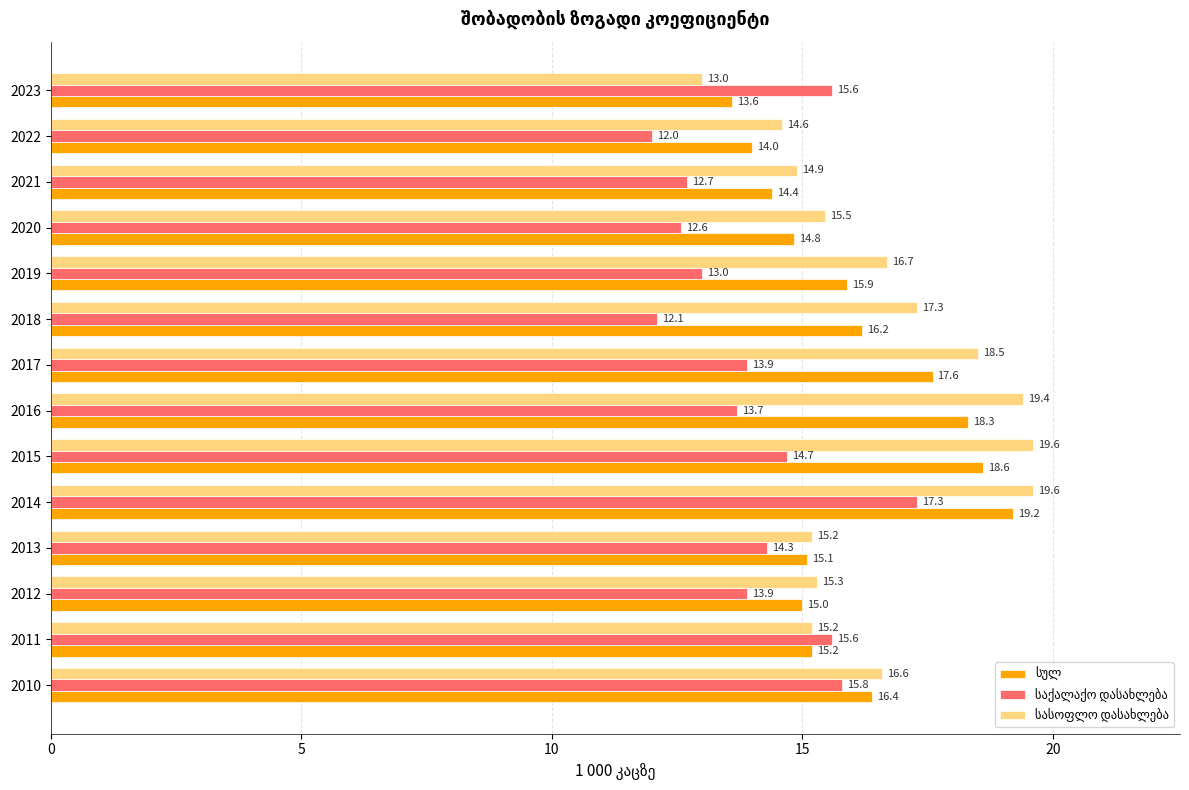

At which category is the sum across all series the highest?

2014